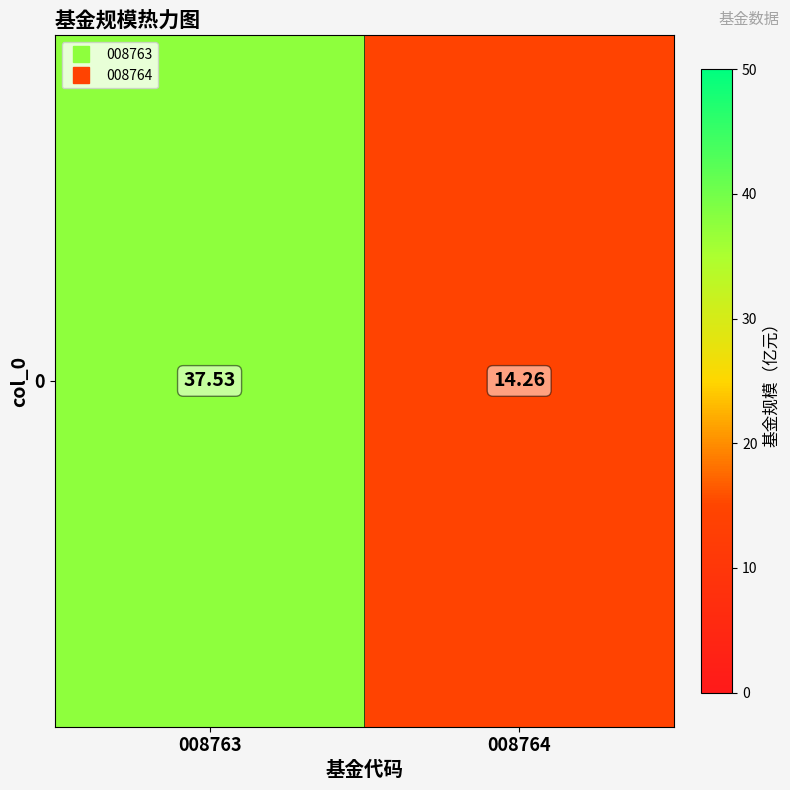

Where is the data nearest to the value 25?

008764